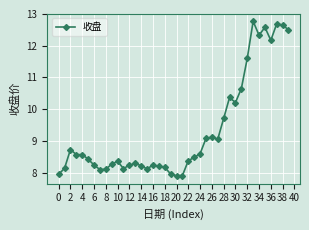

What is the value of the 13th point from the left?

8.2